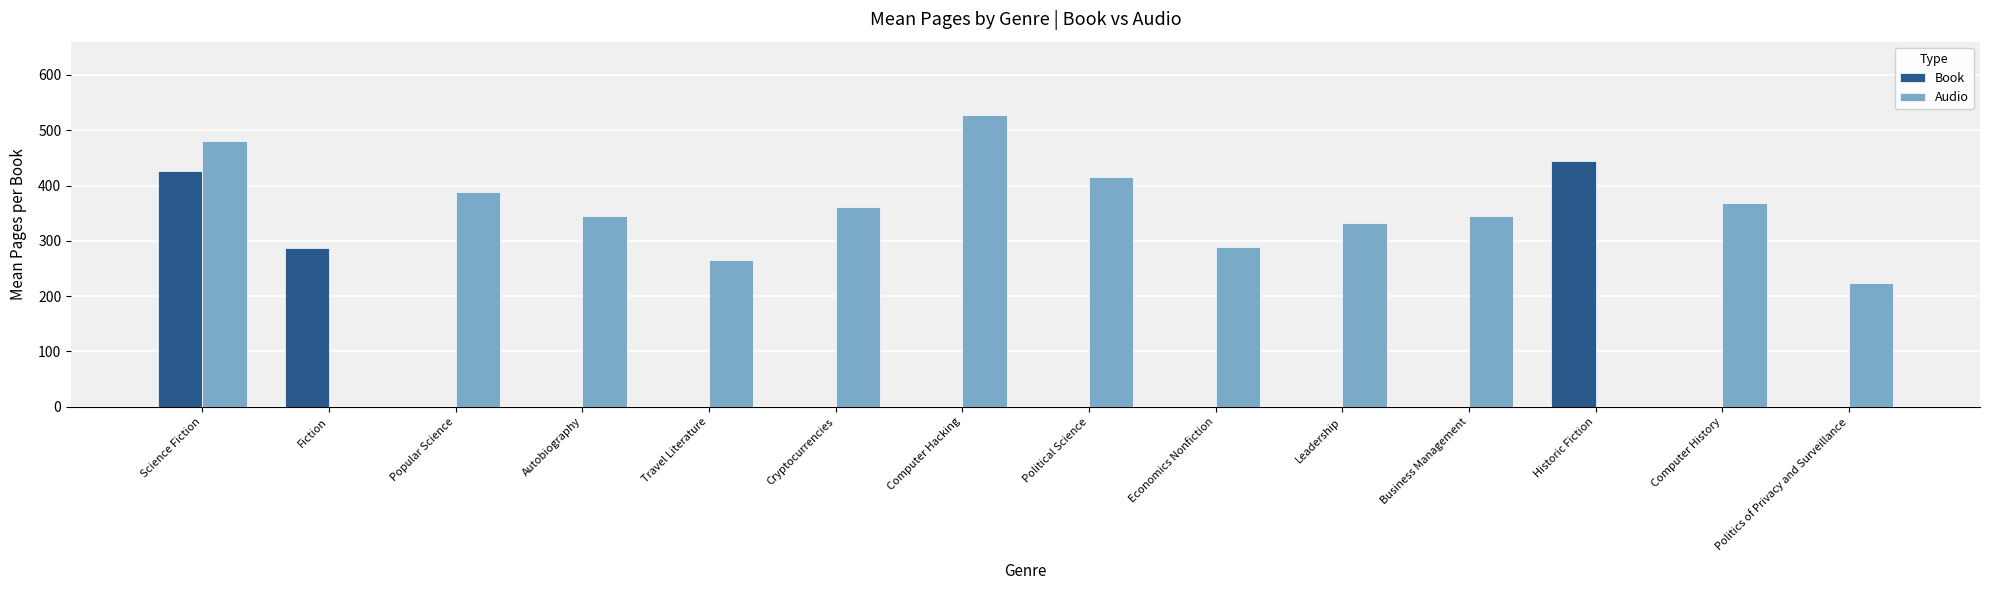

How many data points does each series have?

14